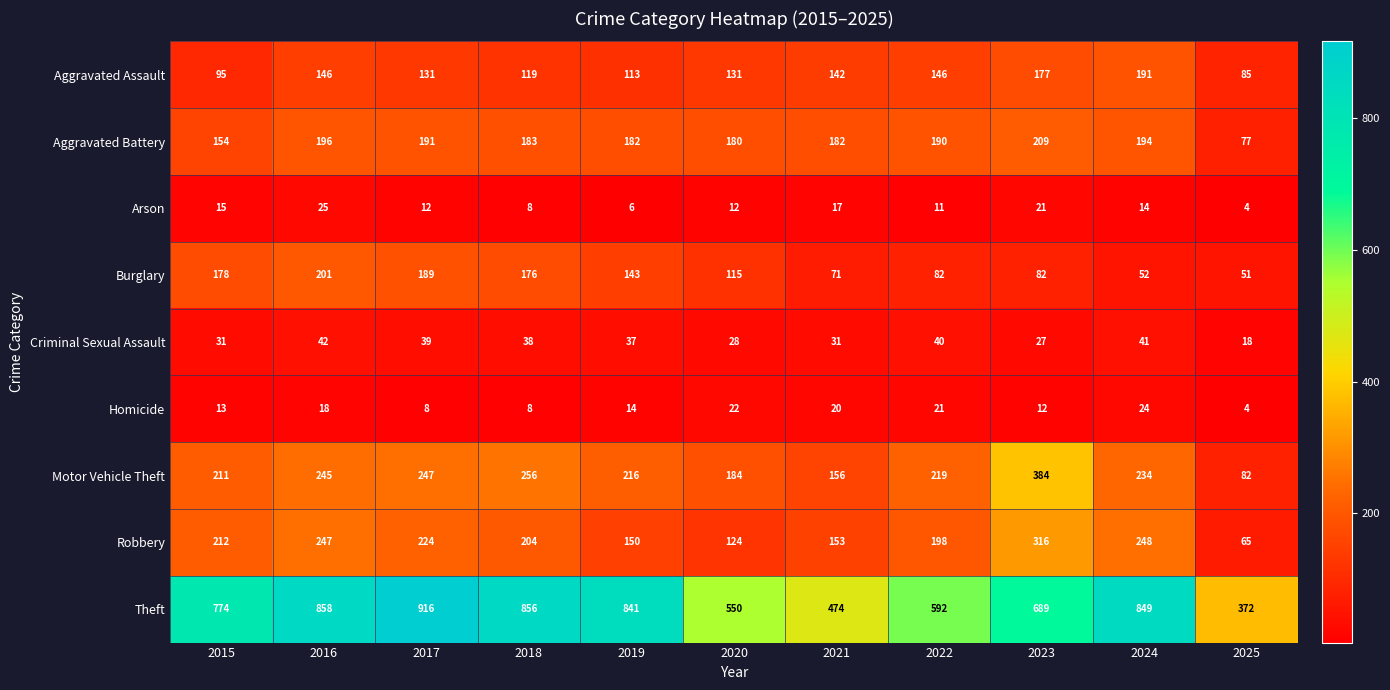

How many data points in Homicide are less than 14?

5